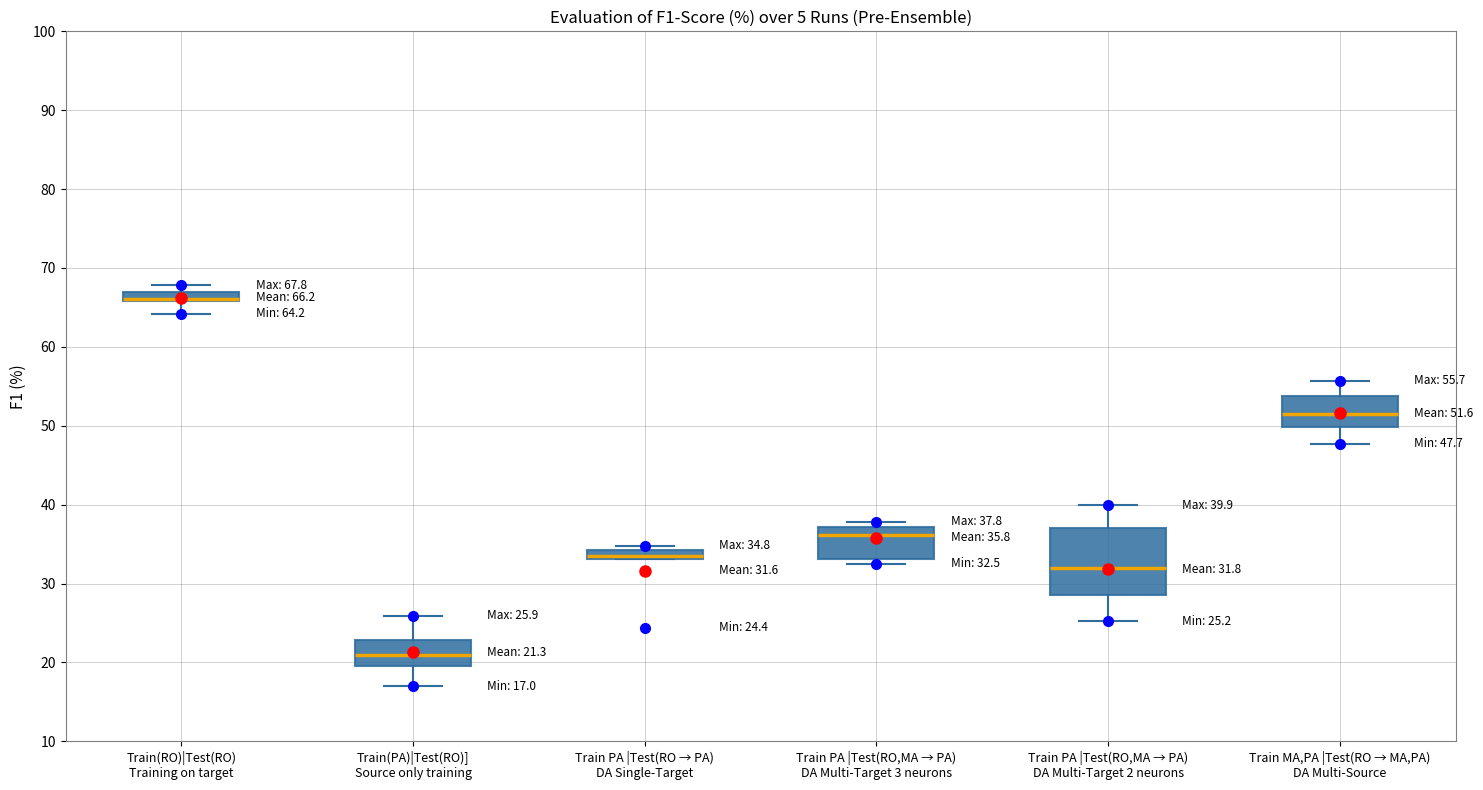

Which box is the tallest, from its lower edge to its upper edge?

Train PA |Test(RO,MA → PA) DA Multi-Target 2 neurons